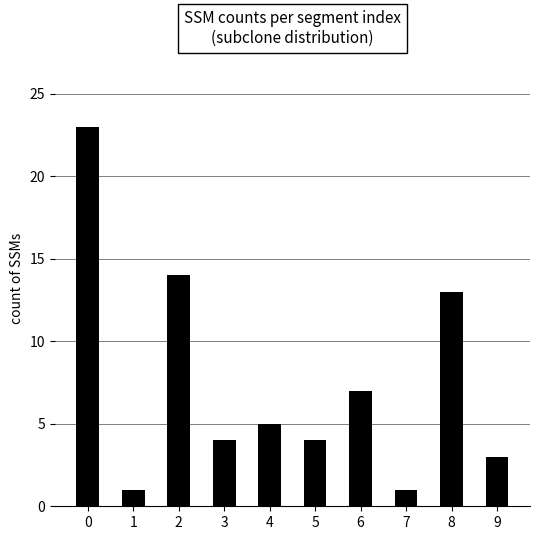

True or false: the data shows 23 at 0.

True